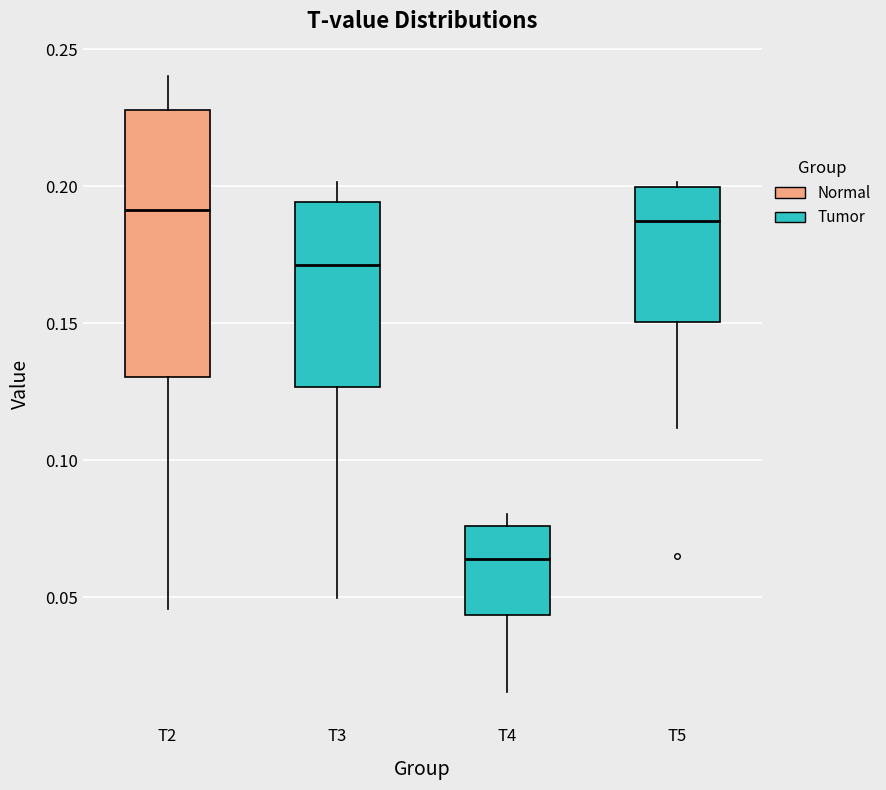

Where is the upper edge of the box for T5 on the y-axis? The values are not printed on the chart, so give them approximately, as read against the axis.

0.200